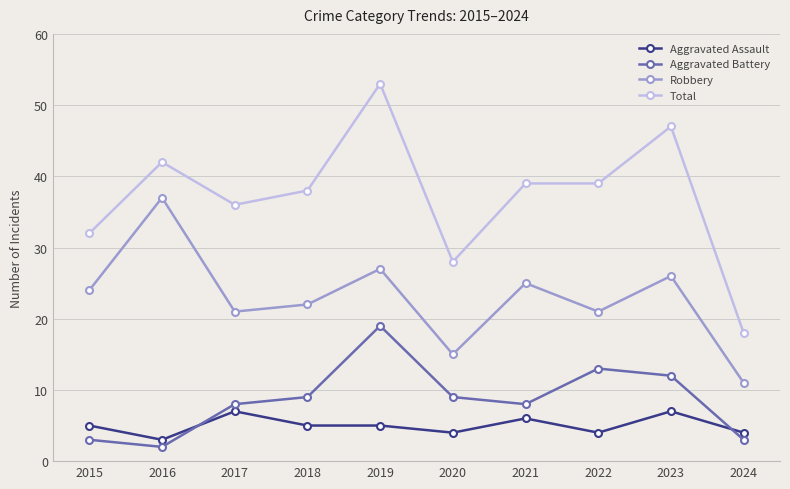

True or false: Aggravated Battery and Robbery intersect in this chart.

False